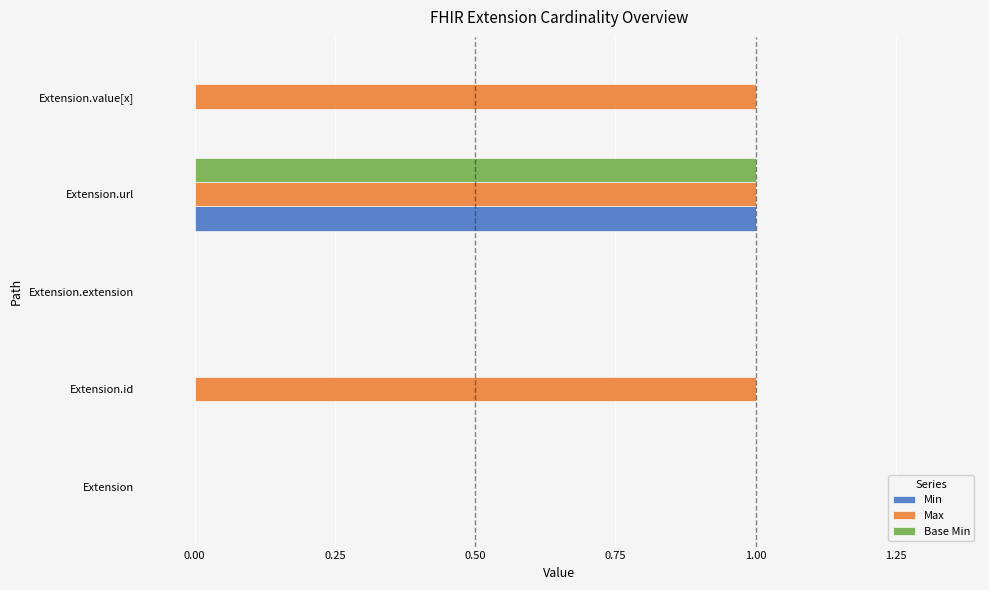

Between Extension and Extension.id, which series saw the biggest shift?

Max